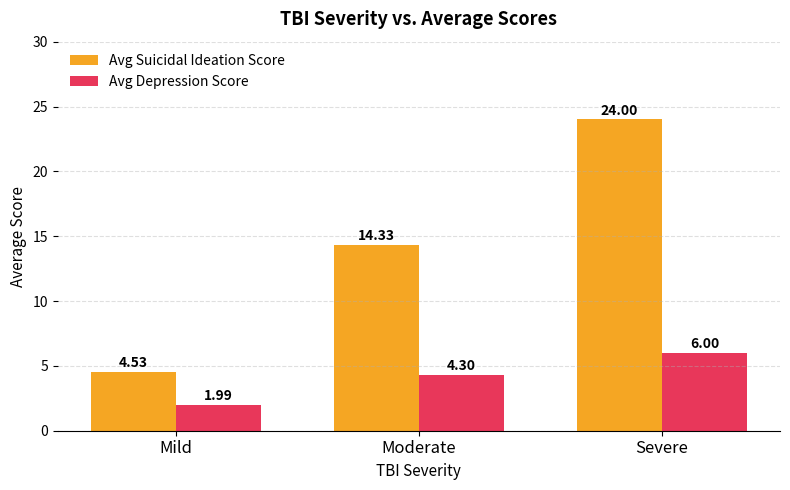

At how many categories does at least one series exceed 7?

2